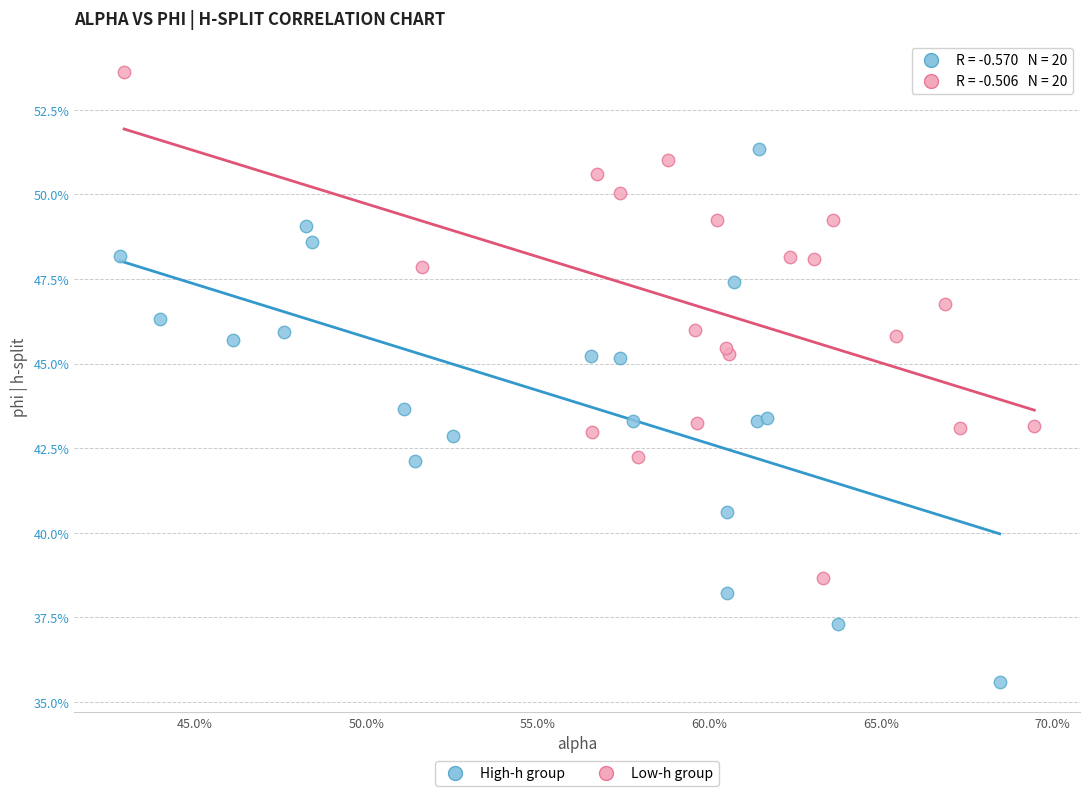

Which series has the largest Y range (max minus min)?

High-h group